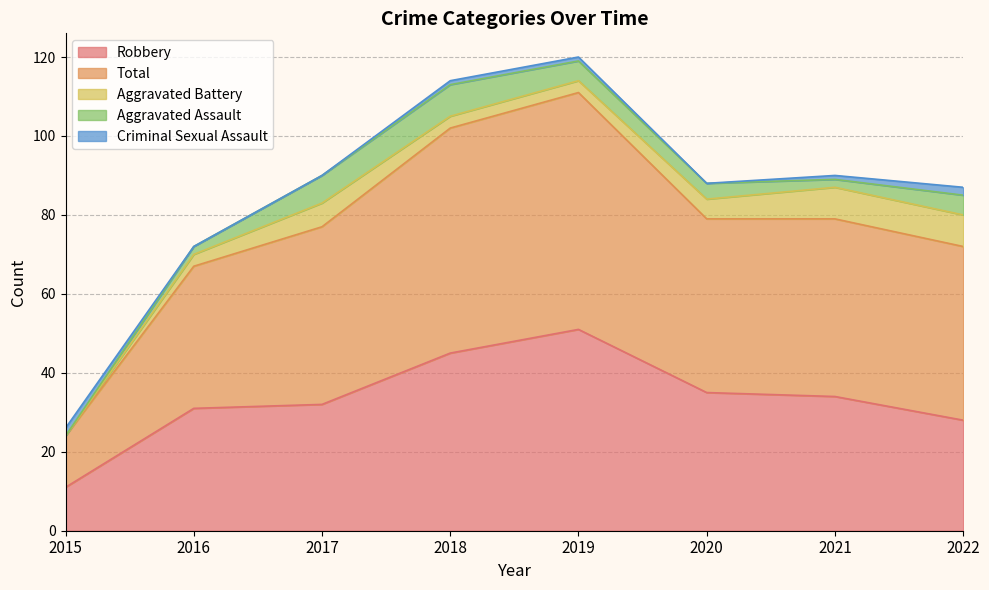

In Aggravated Assault, how many points are higher than both neighbors (excluding endpoints)?

1